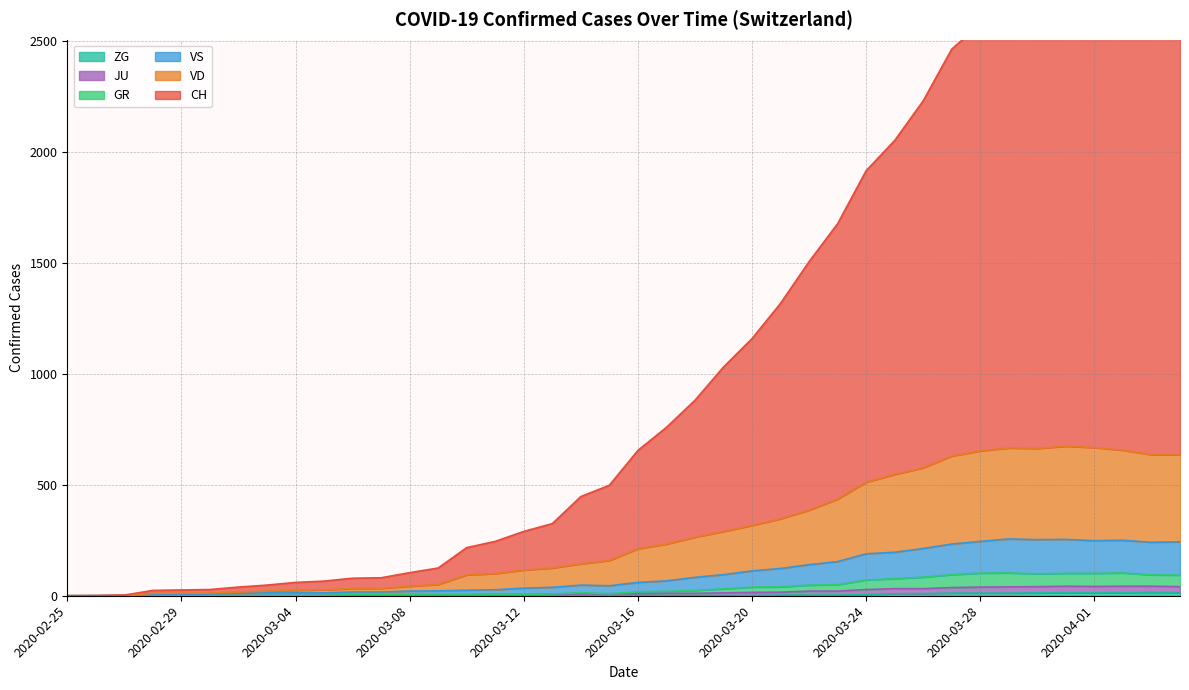

True or false: VD and ZG cross at least once.

False